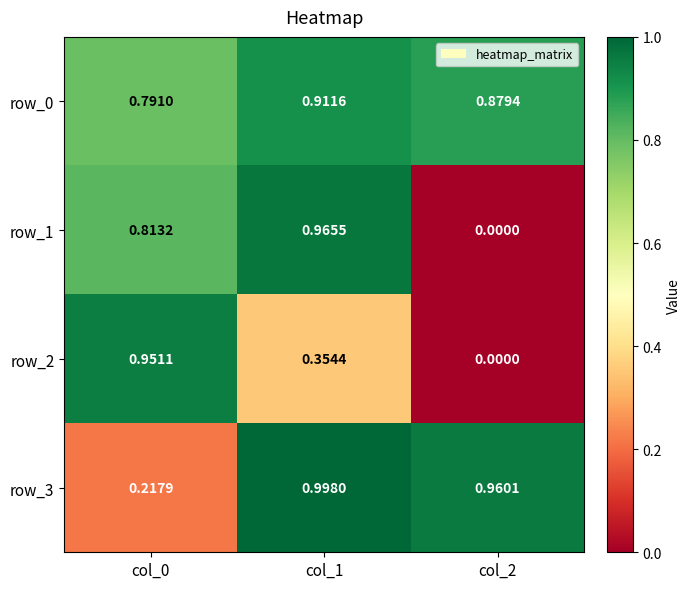

Which series has the largest total across all categories?

row_0